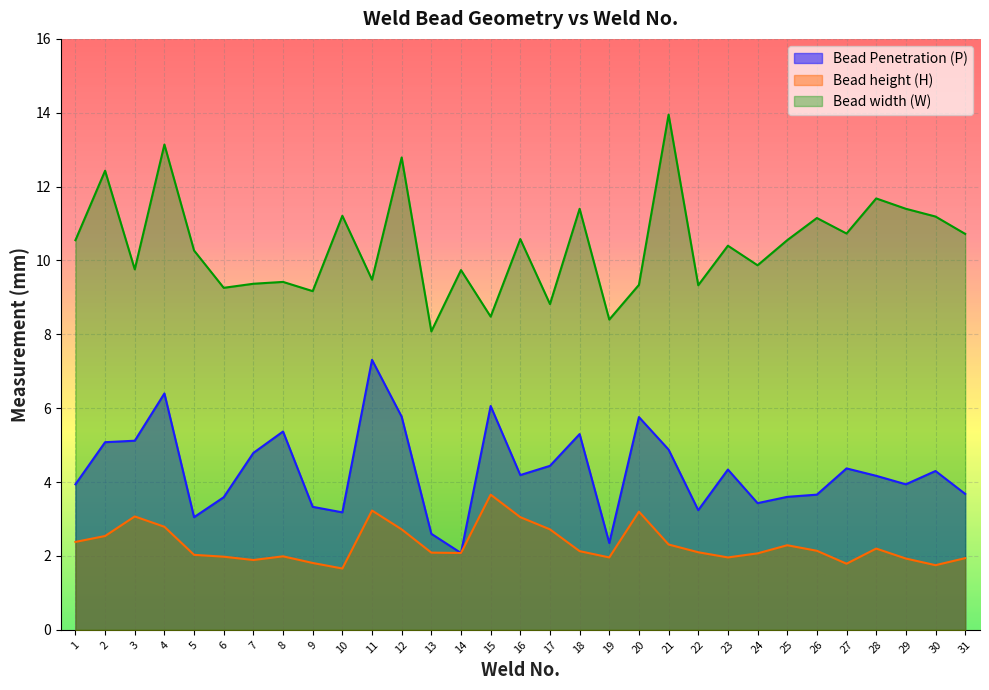

List the series in order of their peak value, lowest first.

Bead height (H), Bead Penetration (P), Bead width (W)